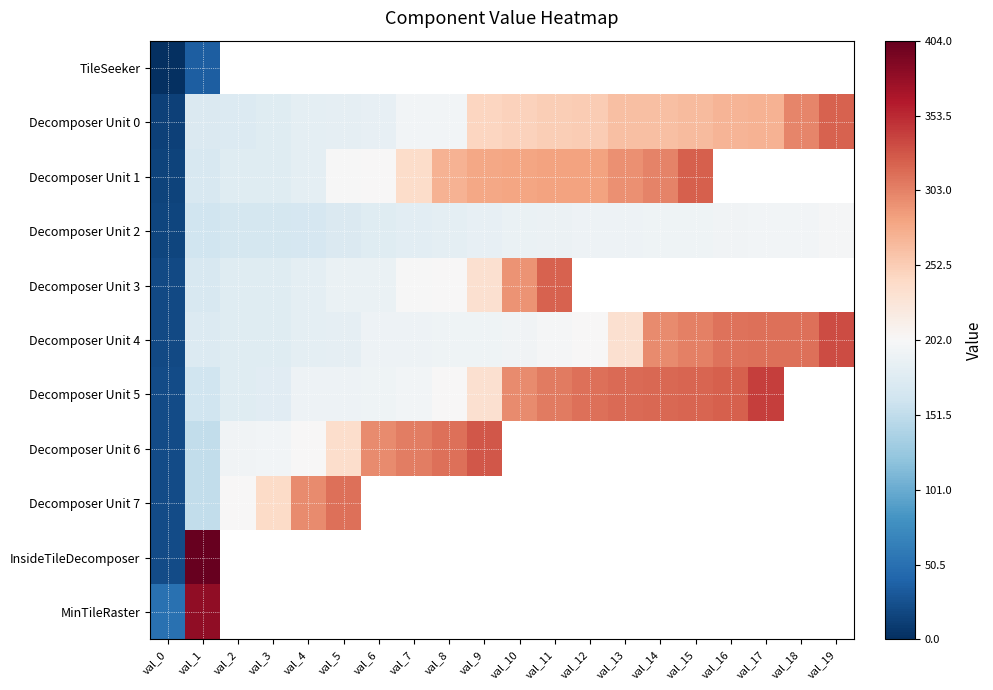

Which series changed the most between val_11 and val_17?

Decomposer Unit 4